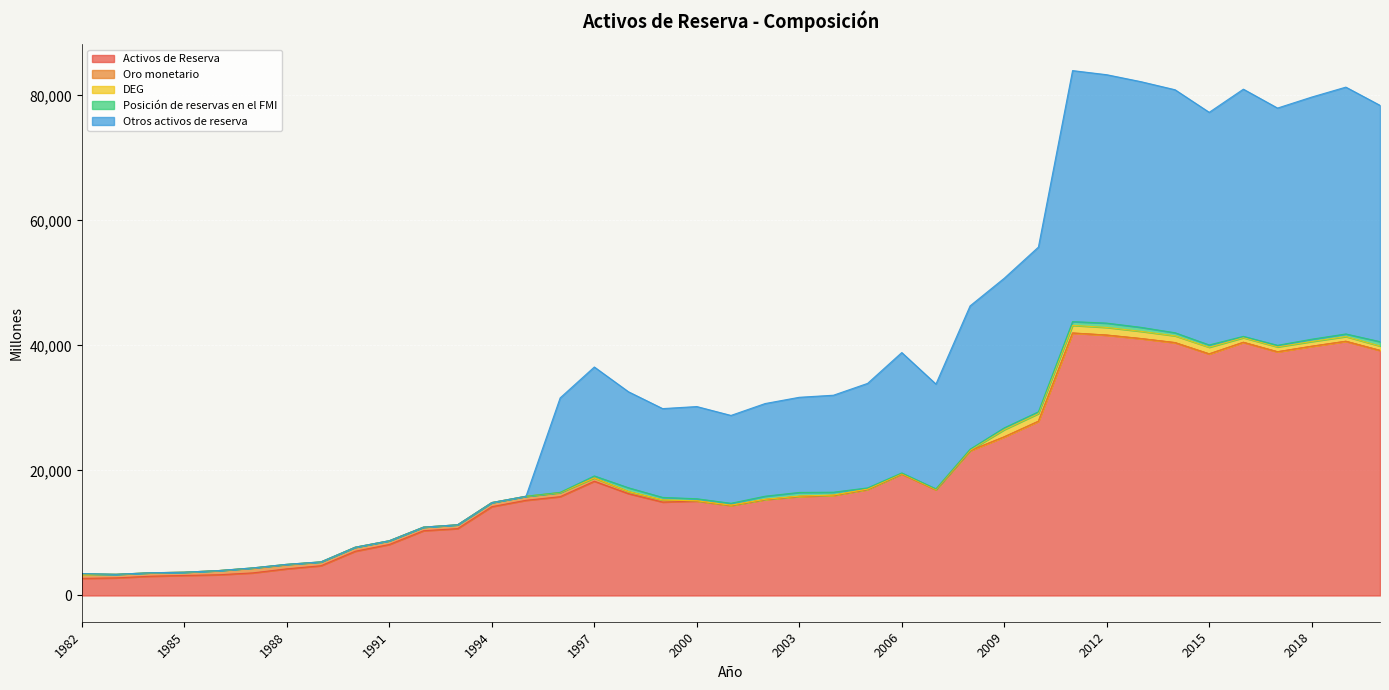

What is the value of the DEG point at the 3rd from the left?

12